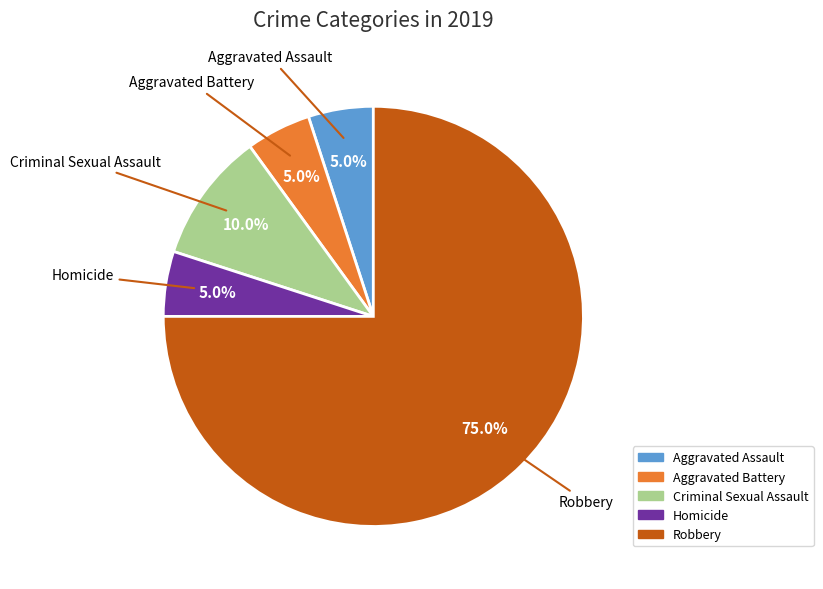

Does Aggravated Assault account for over 50% of the chart?

No